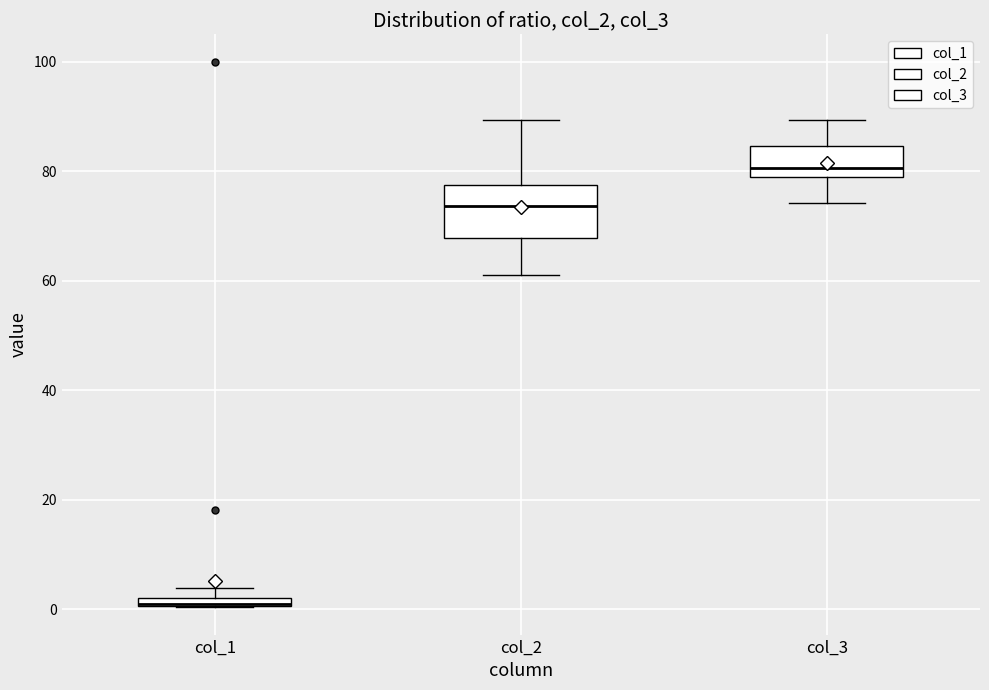

Where does the lower whisker of the box for col_3 end on the y-axis? The values are not printed on the chart, so give them approximately, as read against the axis.

74